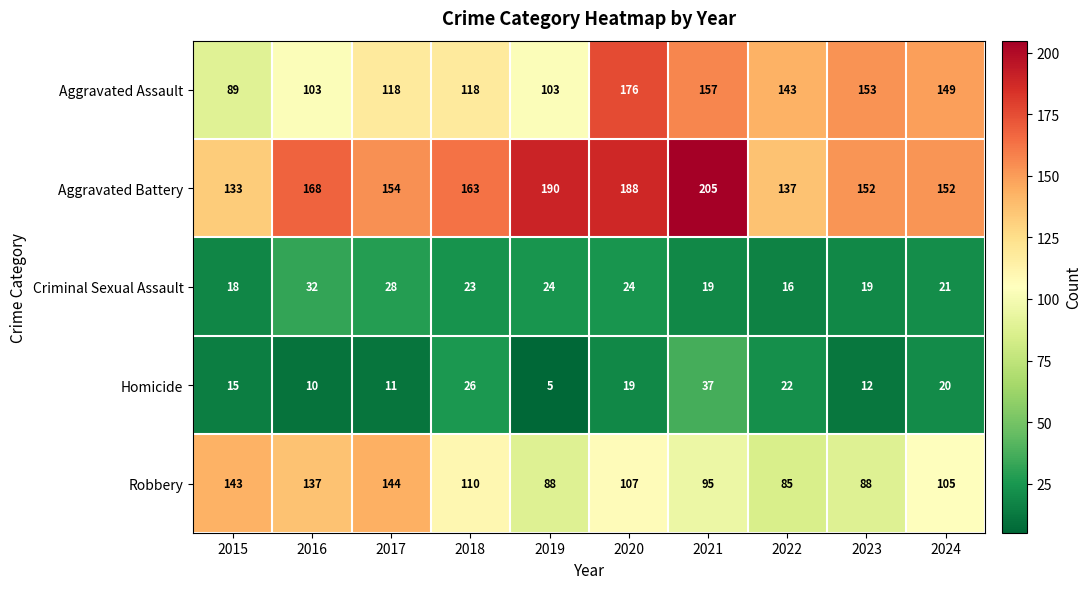

At which label does Aggravated Assault first exceed 143?

2020